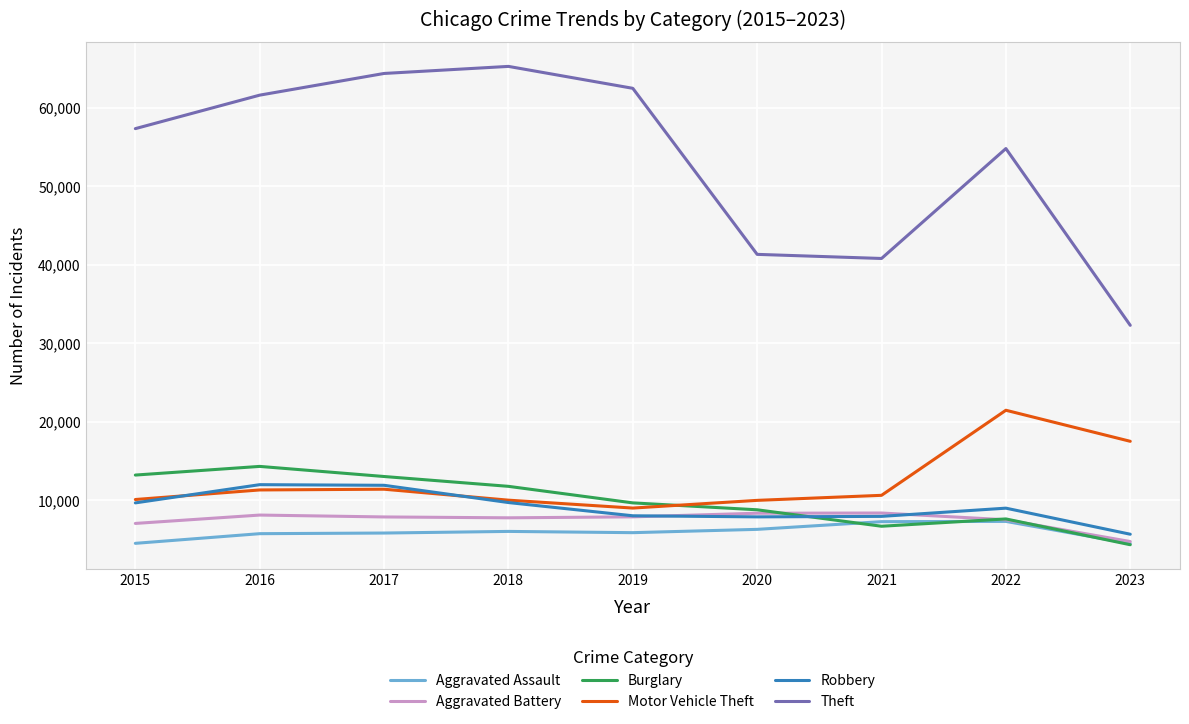

How many distinct data groups are displayed?

6